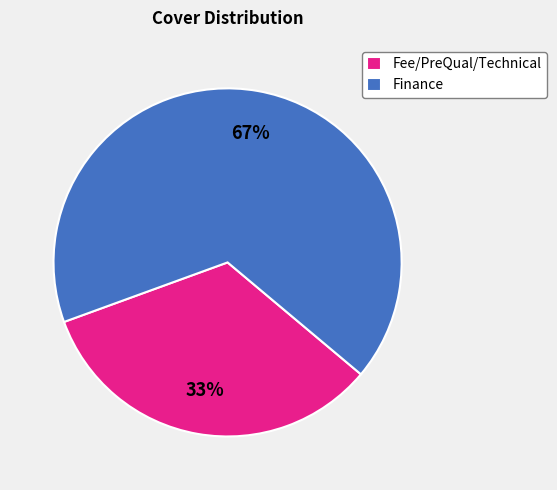

To the nearest percent, what is the average slice percentage?

50%